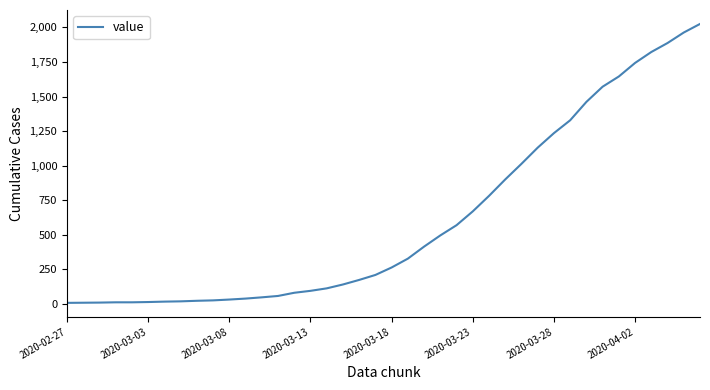

What is the maximum value shown in the chart?

2025